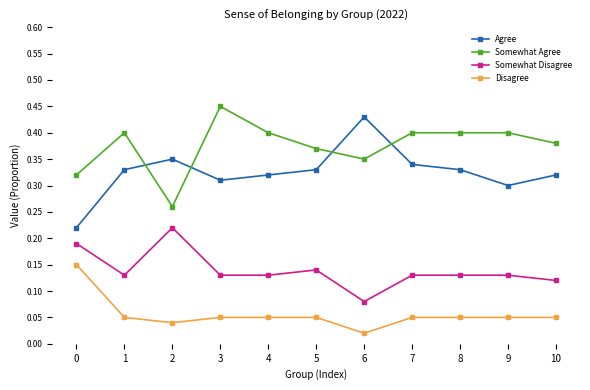

True or false: Disagree and Agree intersect in this chart.

False